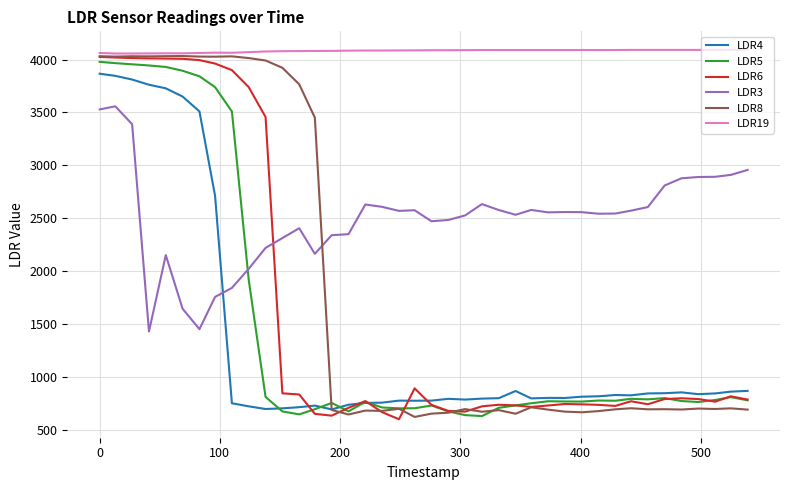

What is the difference between the maximum and minimum values in the LDR5 series?

3347